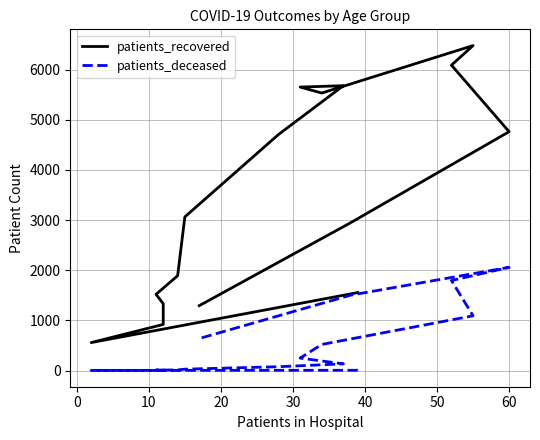

How many interior local valleys does the patients_deceased series have?

2